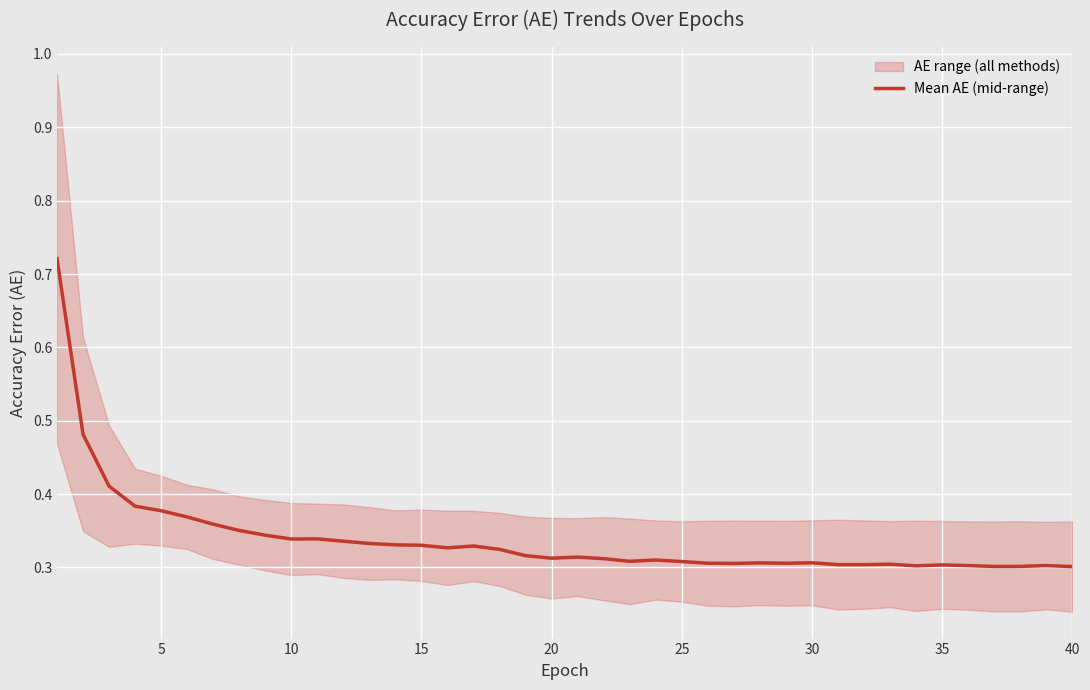

True or false: the data shows 0.5 at 30.

False